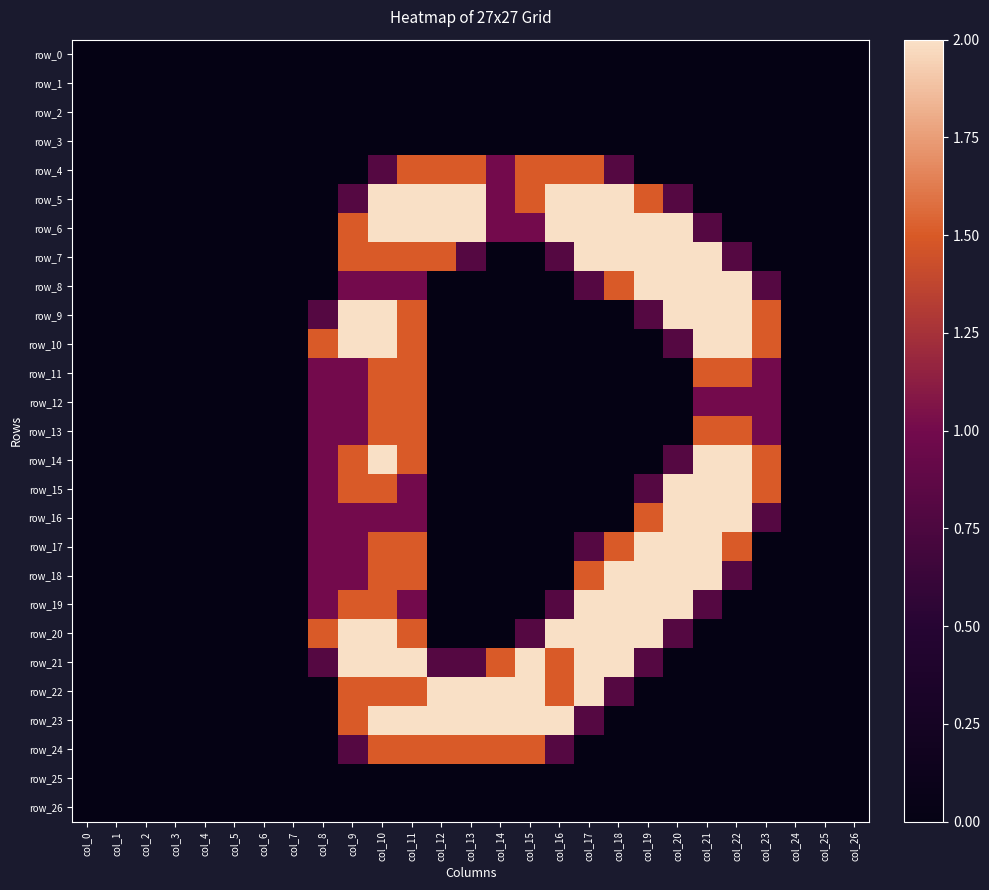

What is the maximum value shown in the chart?

2.0